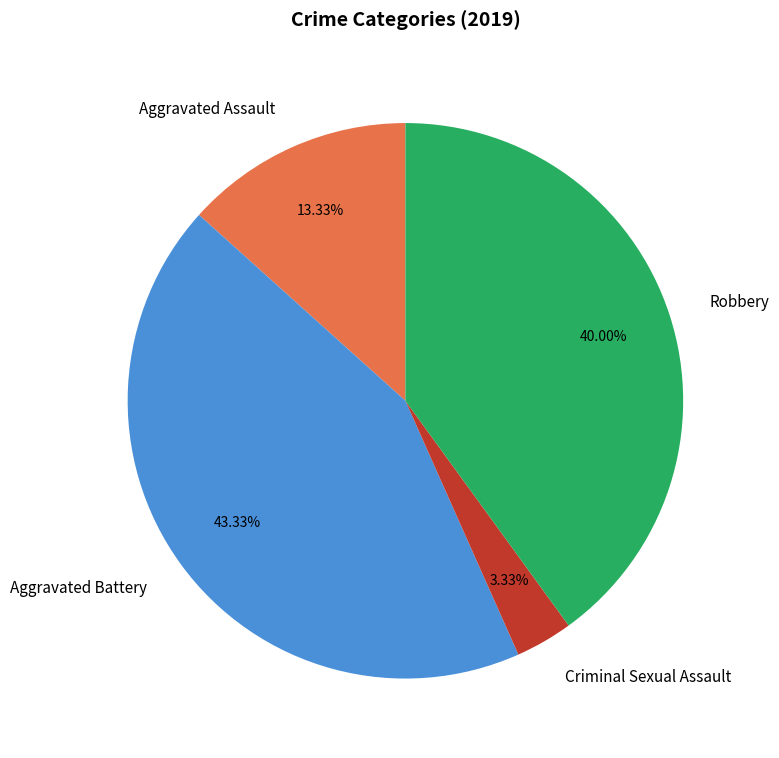

Between Aggravated Assault and Robbery, which is larger?

Robbery